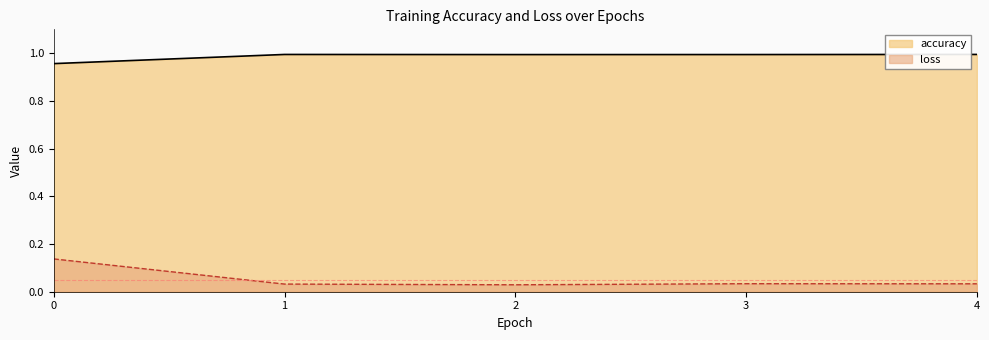

What is the greatest value displayed?

1.0